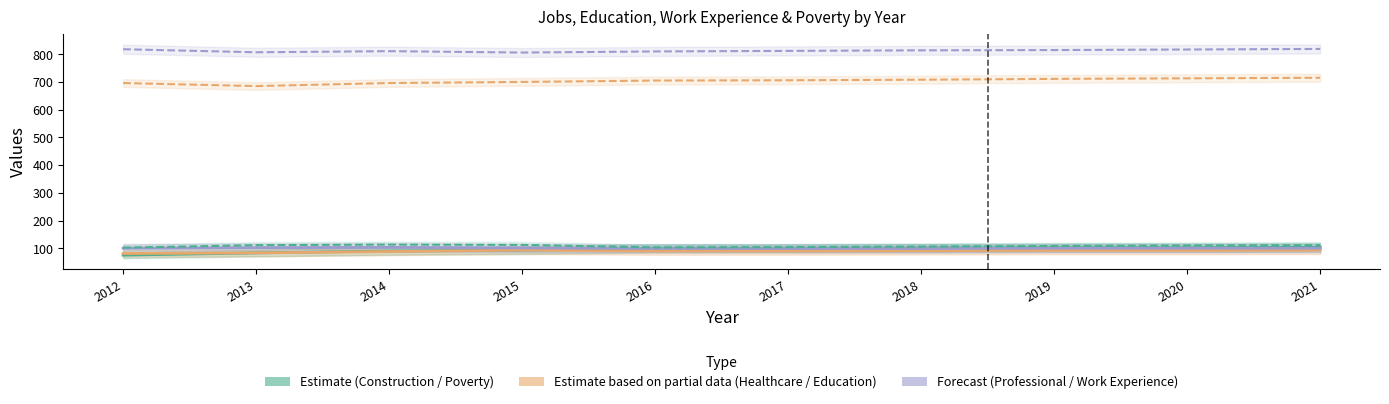

At how many categories does at least one series exceed 433?

10